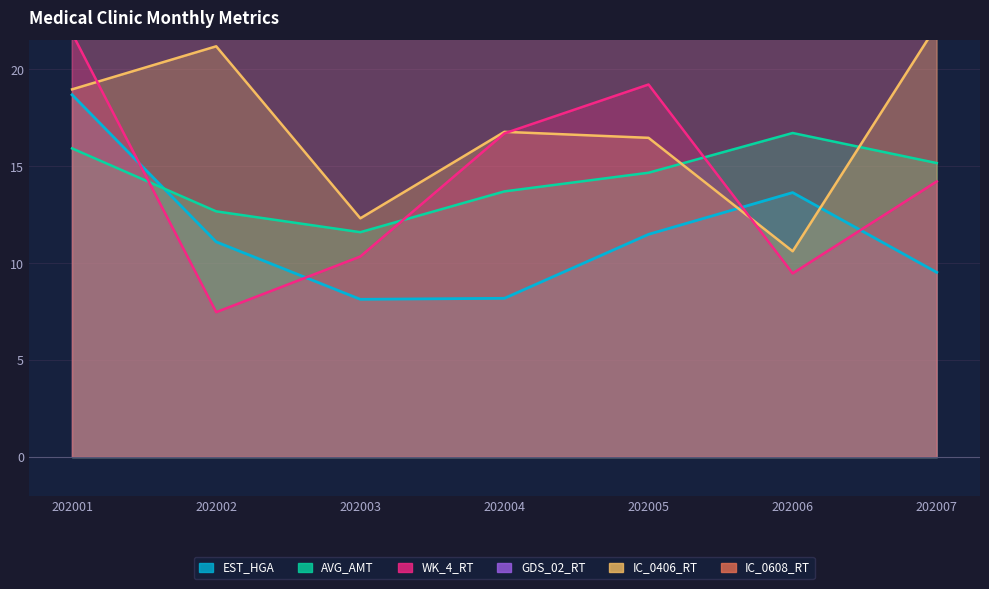

At how many categories does at least one series exceed 47?

7